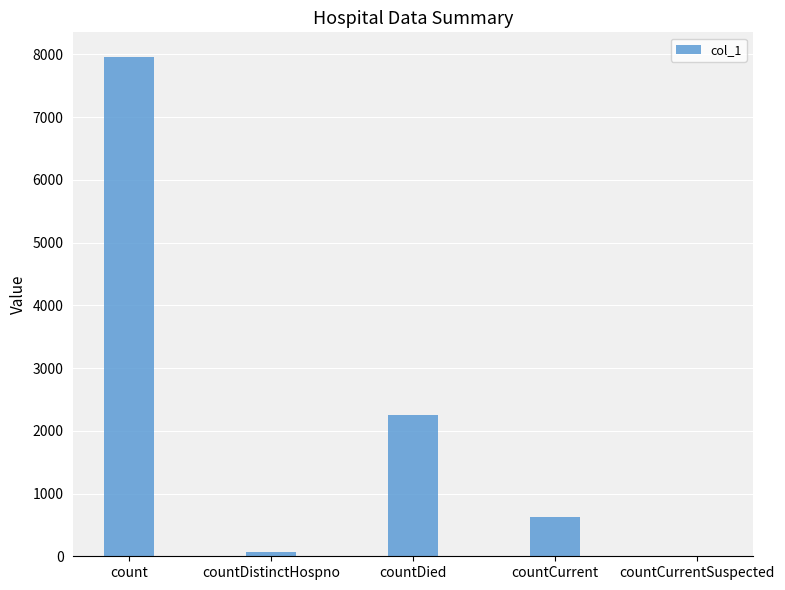

What is the ratio of the value at count to the value at countCurrent?

12.6